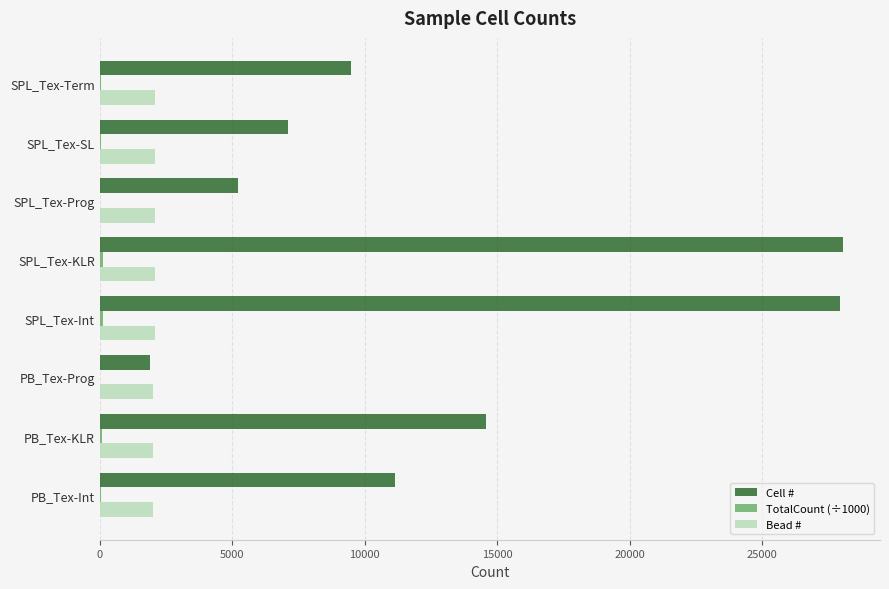

What is the greatest value displayed?

28035.0